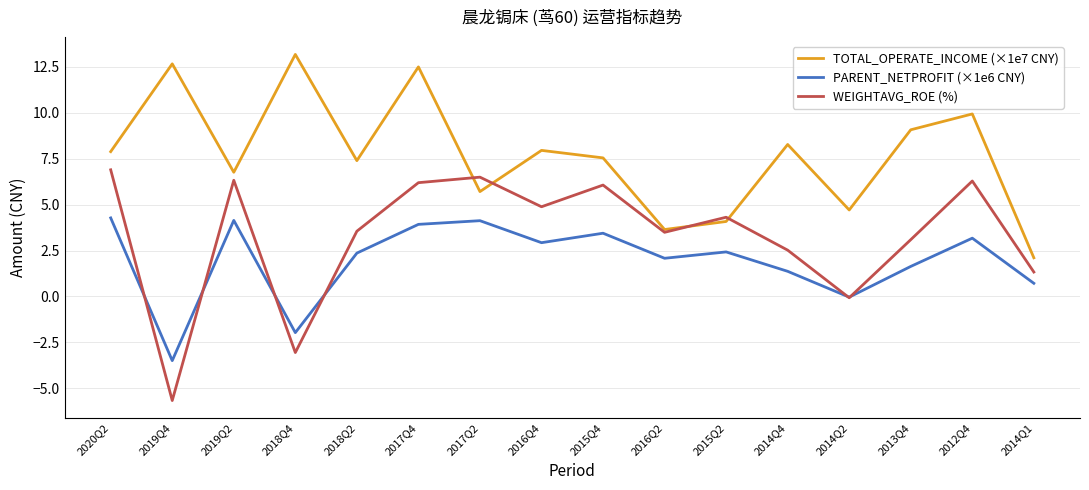

Which series has the largest range (max minus min)?

WEIGHTAVG_ROE (%)